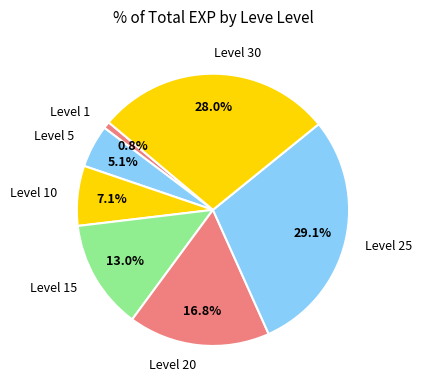

Does Level 30 account for over 50% of the chart?

No